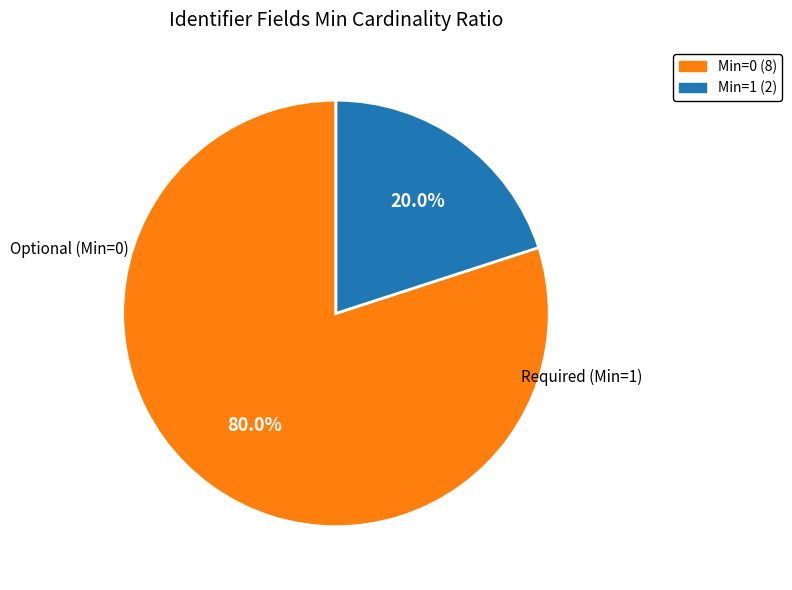

Is there a majority slice in this chart?

Yes